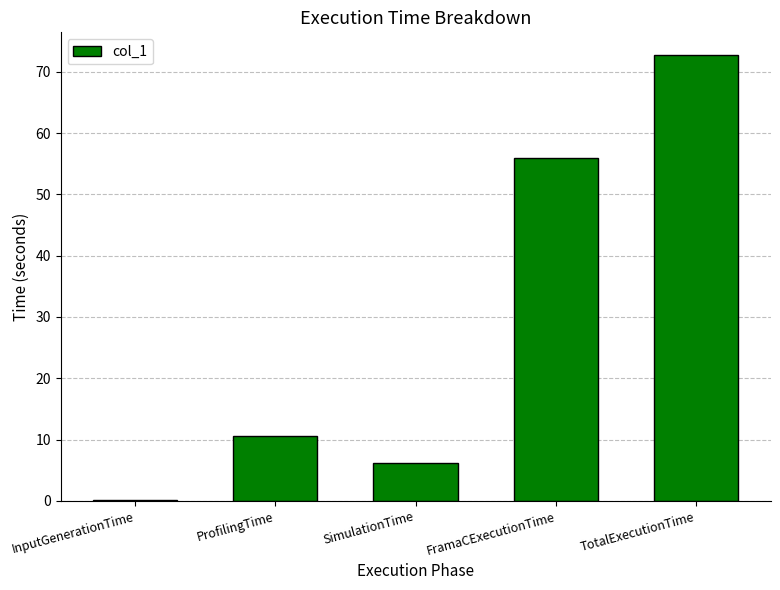

Where is the data nearest to the value 36?

FramaCExecutionTime